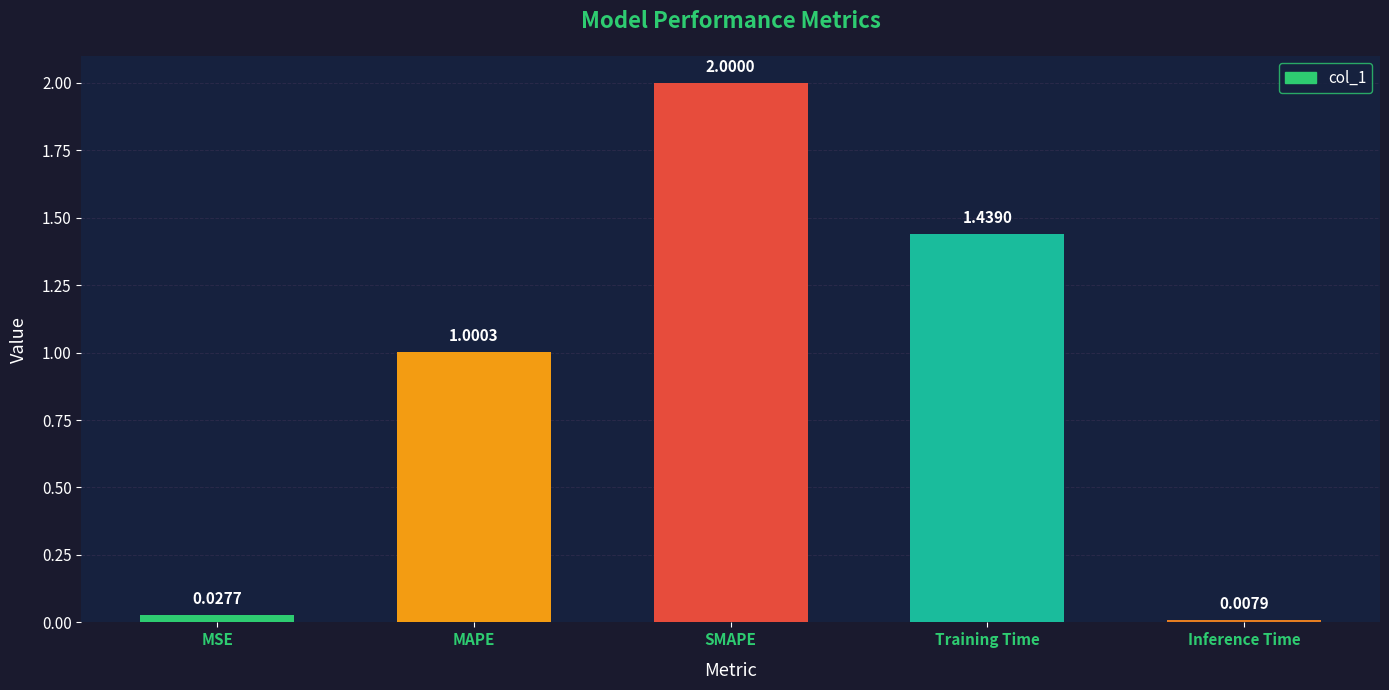

List the labels in order of value, largest first.

SMAPE, Training Time, MAPE, MSE, Inference Time